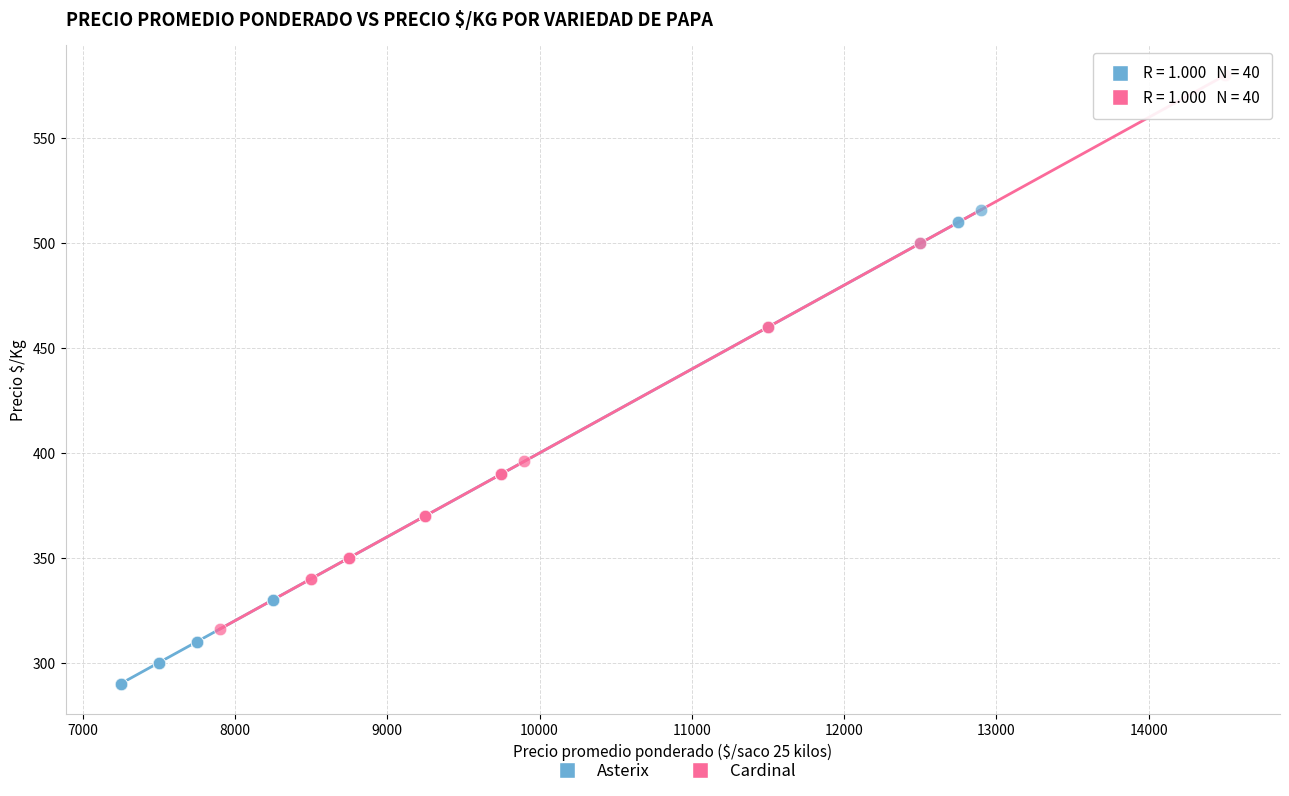

Which series reaches the maximum Y coordinate?

Cardinal